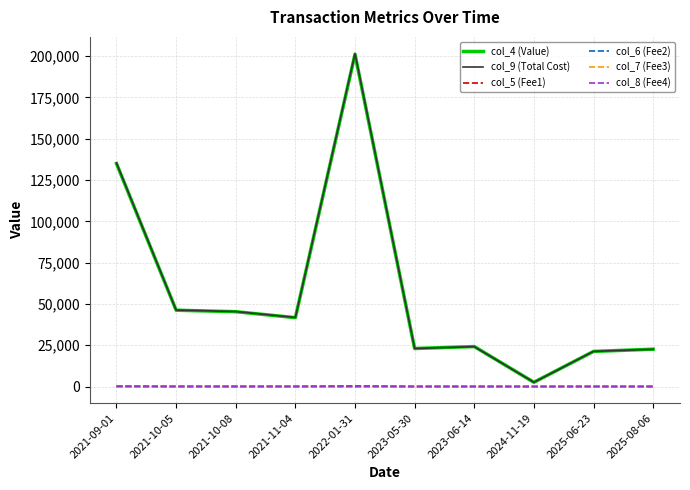

Does the chart have visible grid lines?

Yes